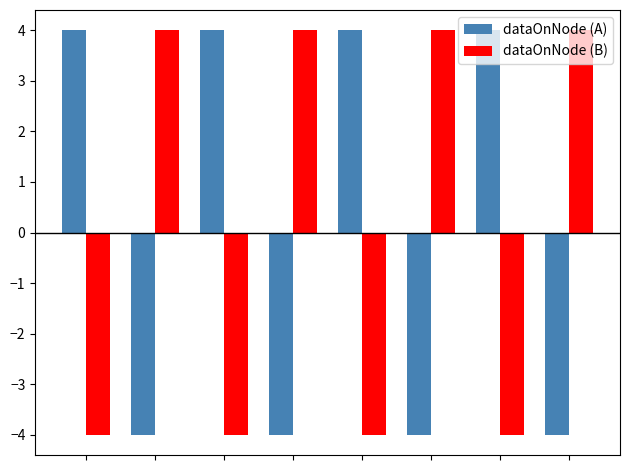

What is the difference between the maximum and minimum values in the dataOnNode (B) series?

8